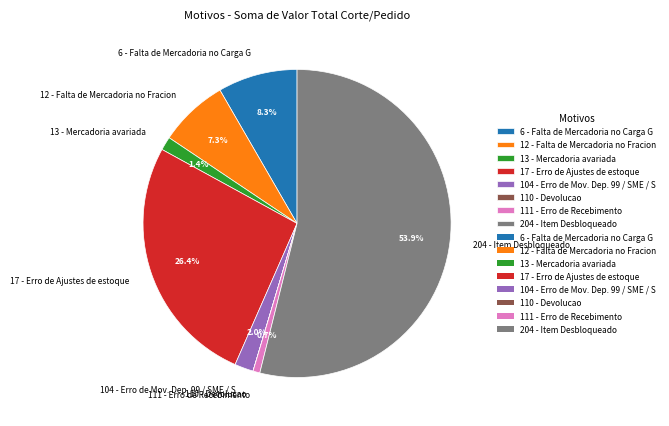

Between 204 - Item Desbloqueado and 111 - Erro de Recebimento, which is larger?

204 - Item Desbloqueado